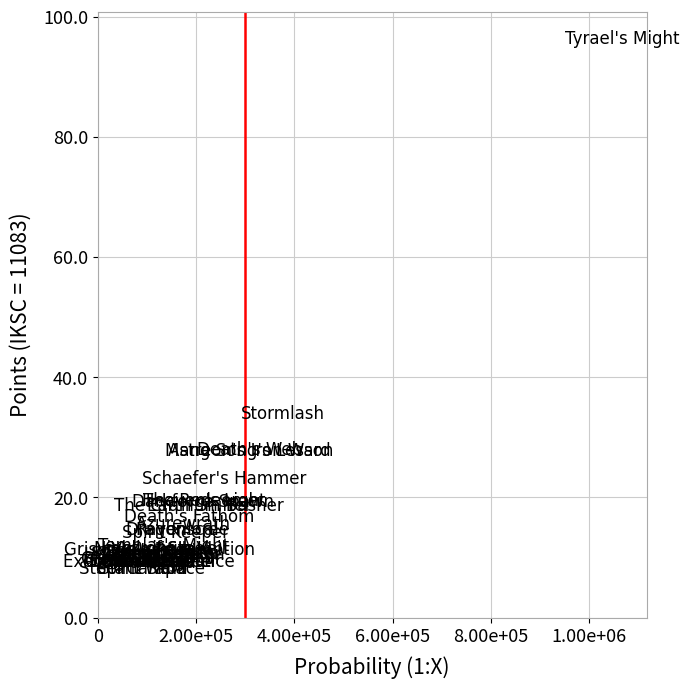

What Y value in the scatter plot is closest to 52?

34.0